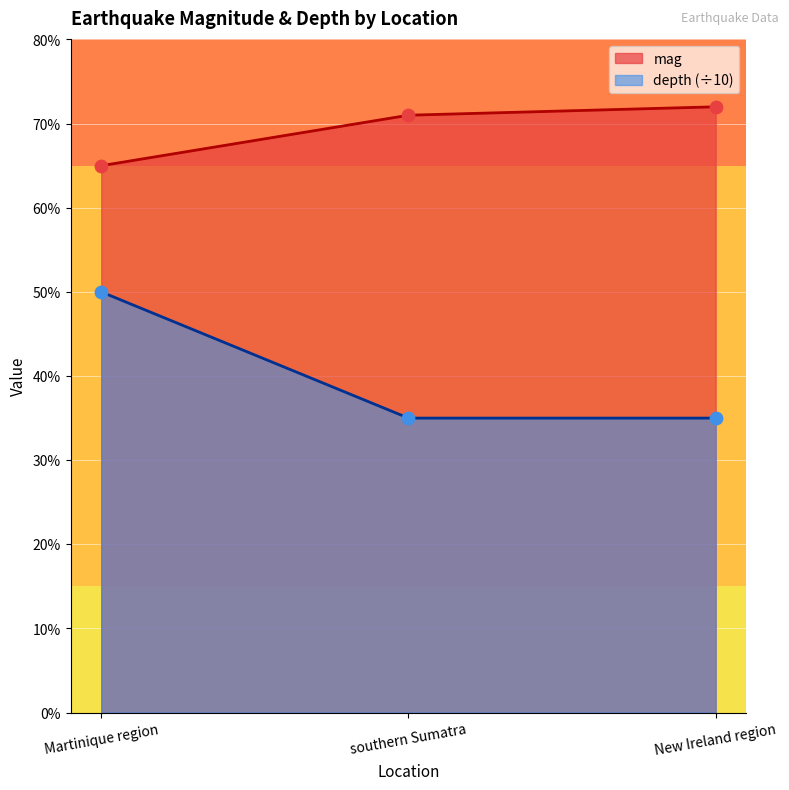

What are all the series names shown in the legend?

mag, depth (÷10)